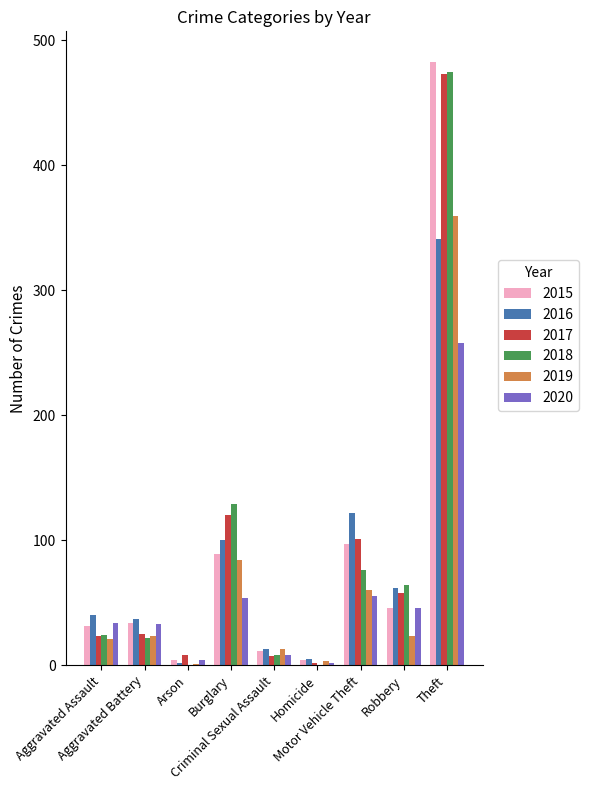

Are the bars grouped side by side (vs. stacked)?

Yes